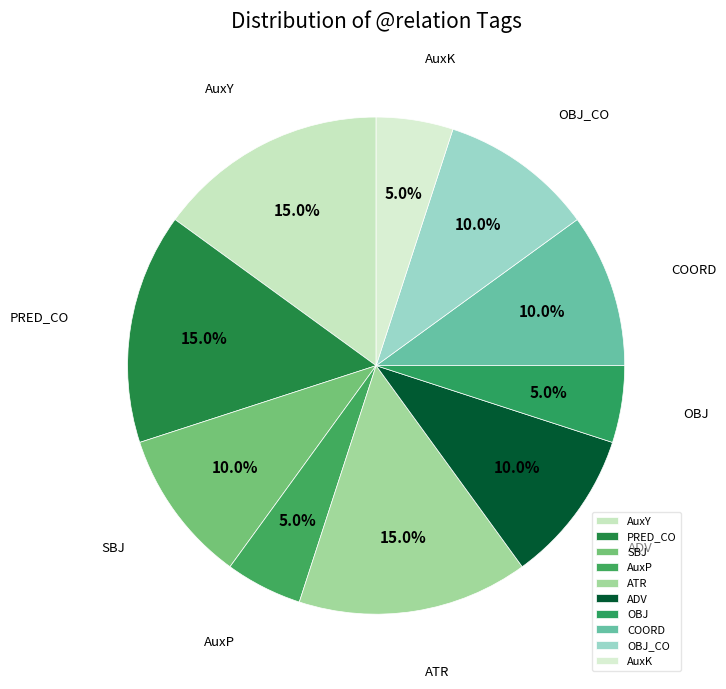

Is OBJ_CO the majority of the pie?

No